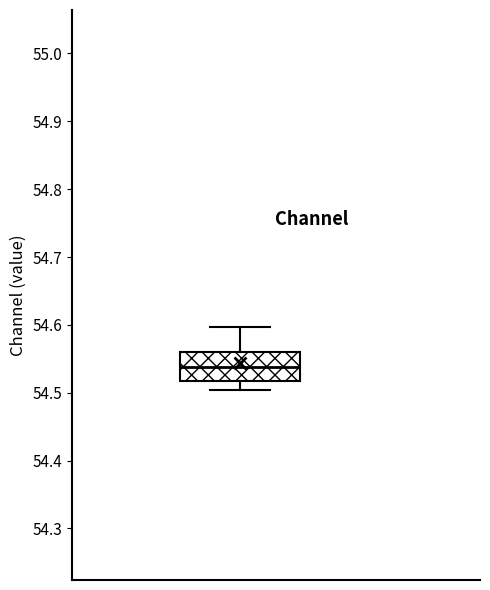

Read this box plot against the y-axis: the position of the median line, the range covered by the box, and the ends of both whiskers. The values are not printed on the chart, so give them approximately, as read against the axis.

median 54.54, box 54.52 to 54.56, whiskers 54.50 to 54.60